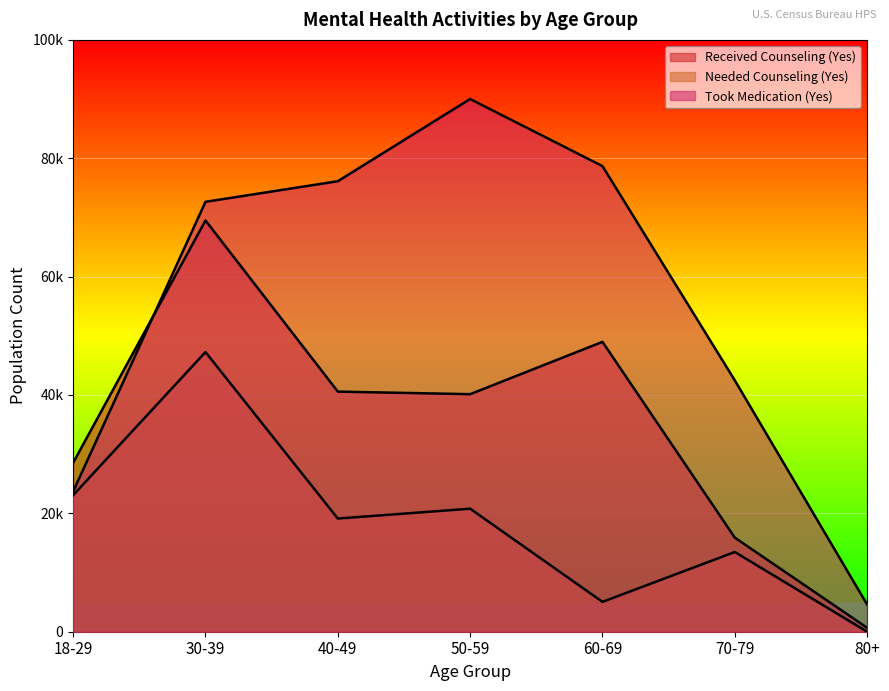

At which label does Took Medication (Yes) reach its minimum?

80+